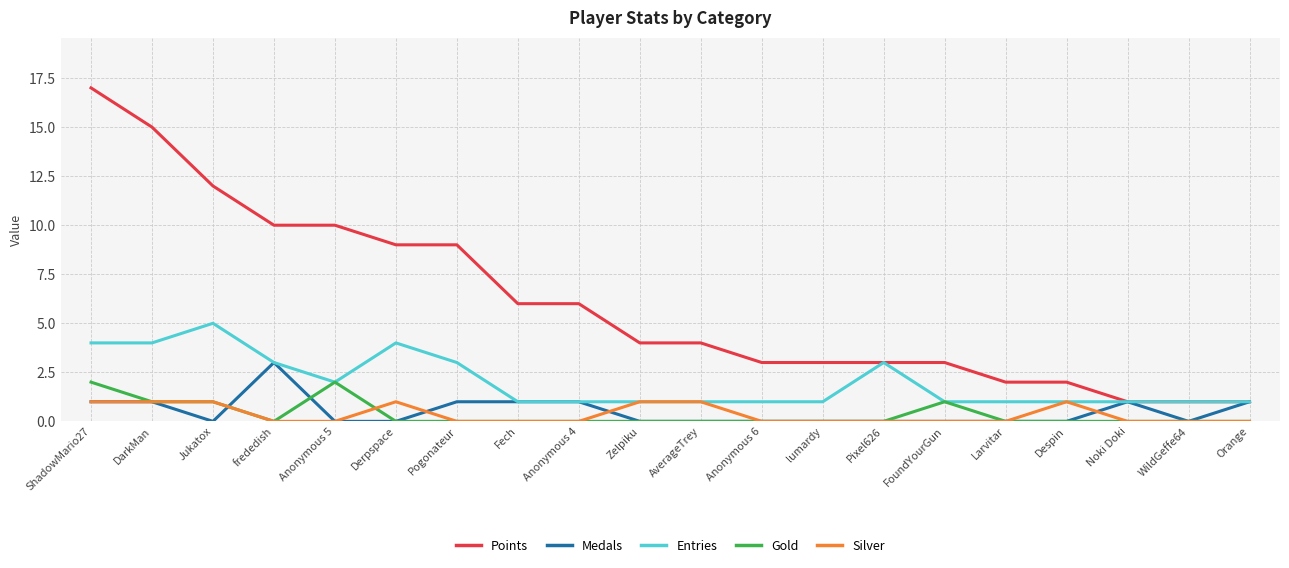

The Points series shows 9 at Derpspace. True or false?

True